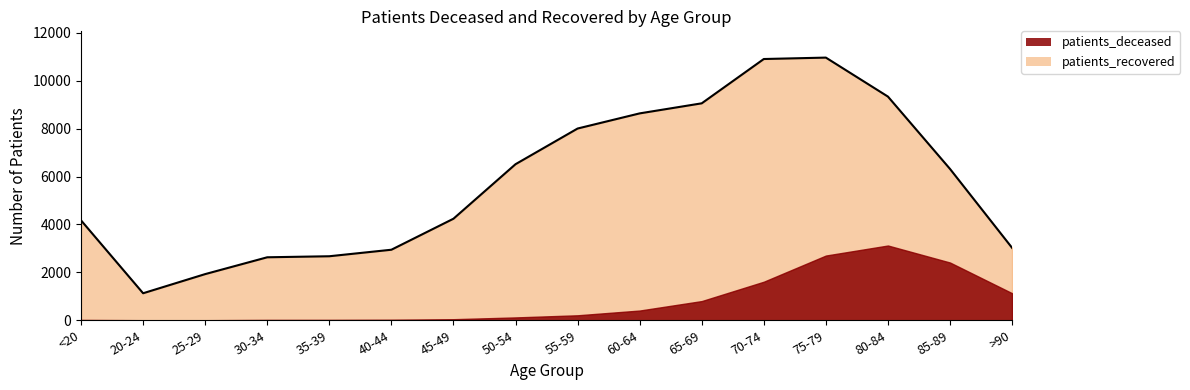

What value does the data have at 85-89?

6316